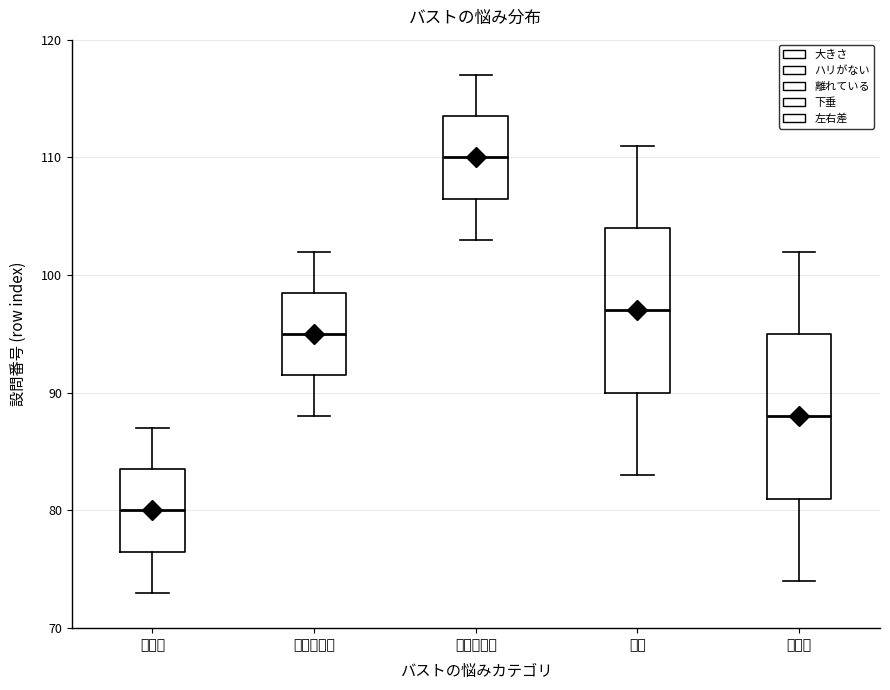

Reading left to right, transcribe this box plot: for each box, give where its median line is, the range the box spans, and where its two whiskers end, as read against the y-axis. The values are not printed on the chart, so give them approximately, as read against the axis.

大きさ: median 80, box 77 to 84, whiskers 73 to 87
ハリがない: median 95, box 92 to 99, whiskers 88 to 102
離れている: median 110, box 107 to 114, whiskers 103 to 117
下垂: median 97, box 90 to 104, whiskers 83 to 111
左右差: median 88, box 81 to 95, whiskers 74 to 102